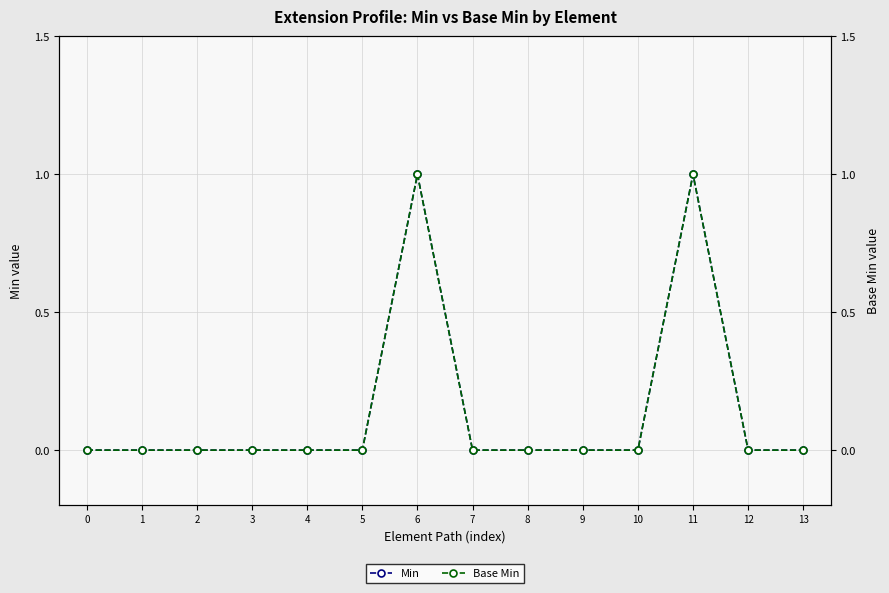

True or false: Min and Base Min cross at least once.

False